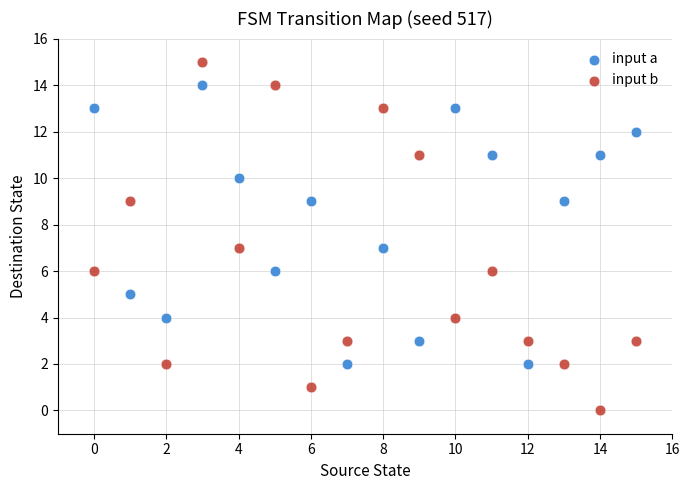

Which series reaches the maximum Y coordinate?

input b